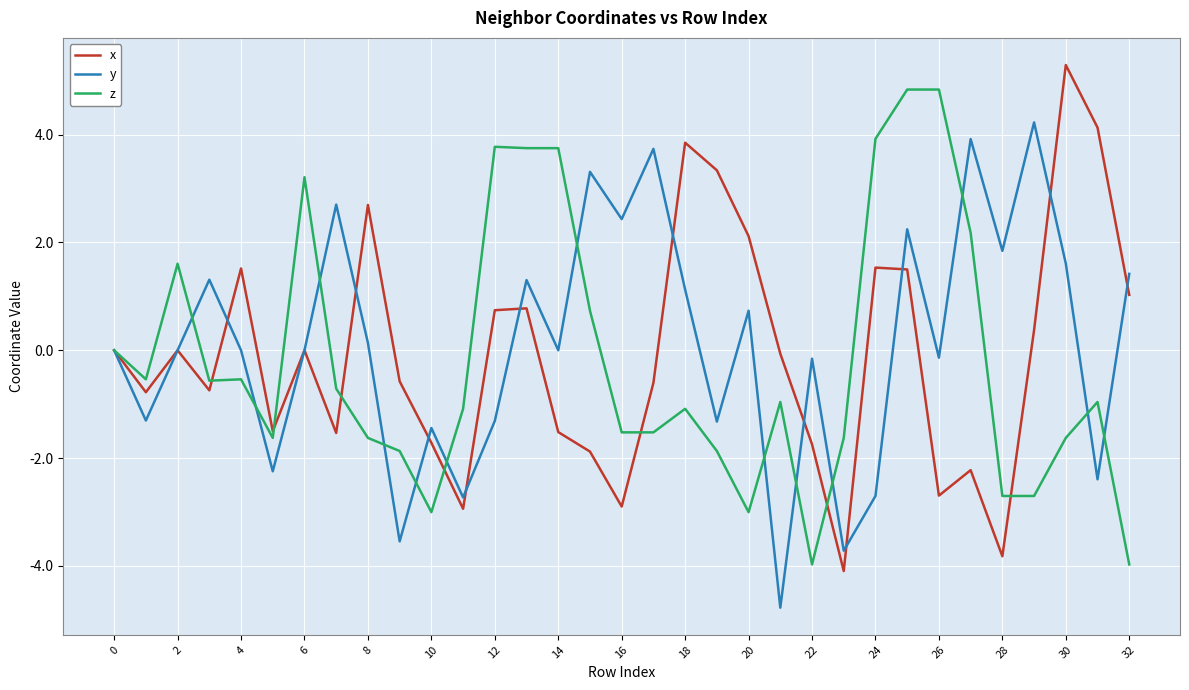

Which series has the largest total across all categories?

y